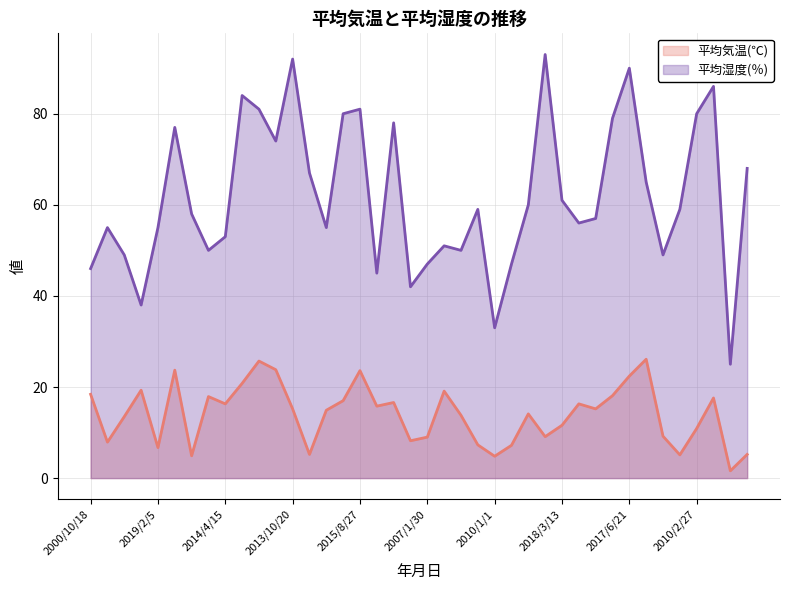

What is the sum of the 平均湿度(％) values at 2017/6/21 and 2015/8/27?

171.0